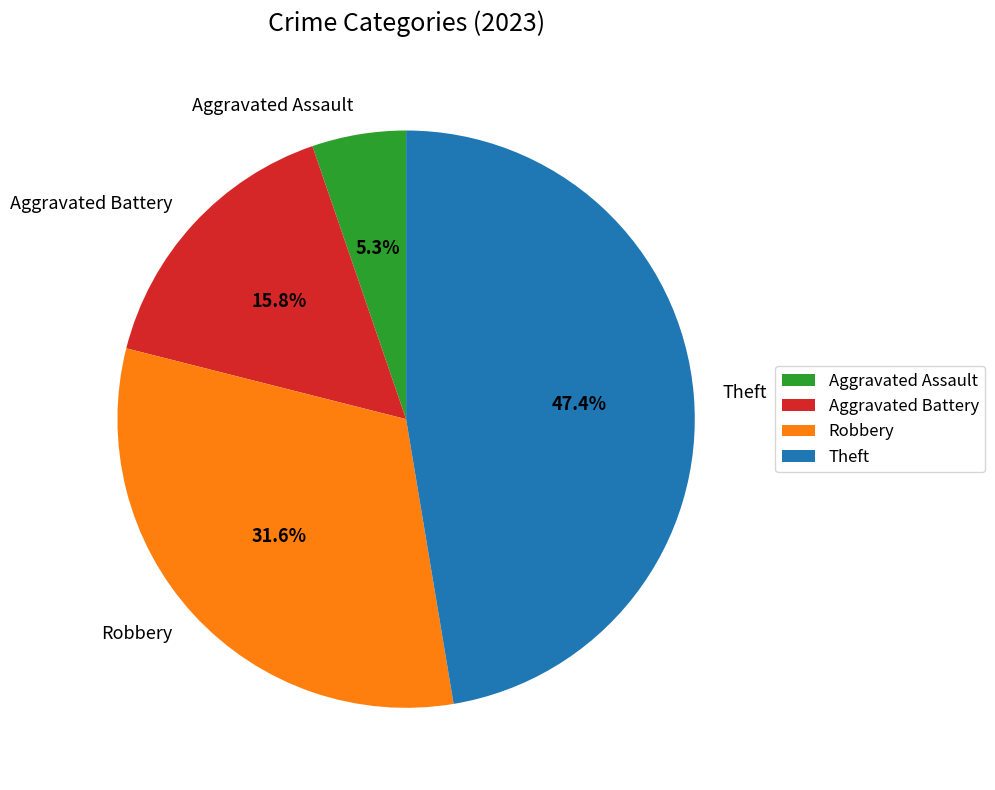

Approximately how many times larger is the value at Aggravated Battery compared to Aggravated Assault?

3.0